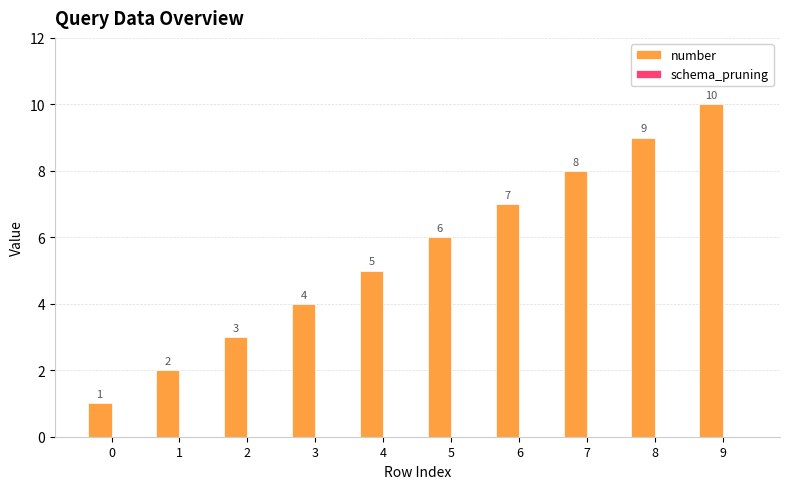

What is the value of the 6th bar from the left?

6